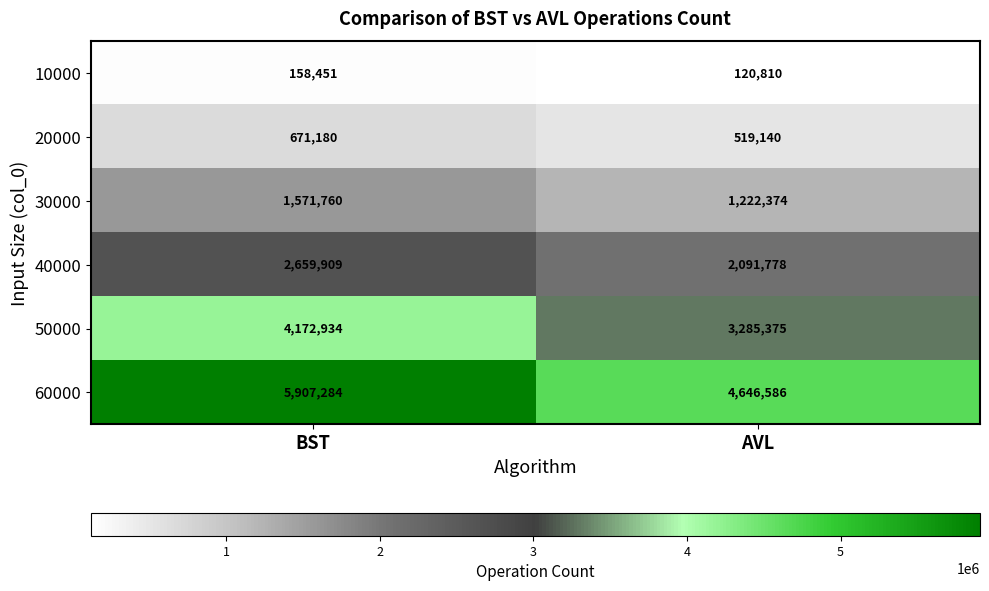

Which category has the lowest value in the 60000 series?

AVL